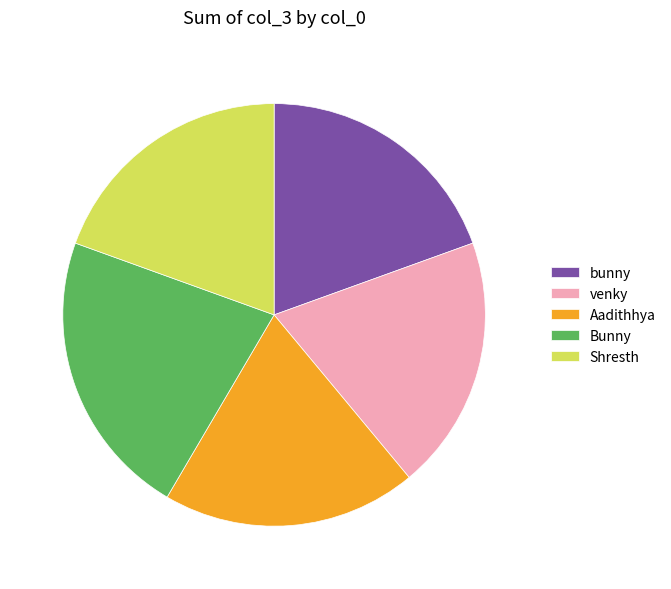

Between Shresth and Bunny, which is larger?

Bunny